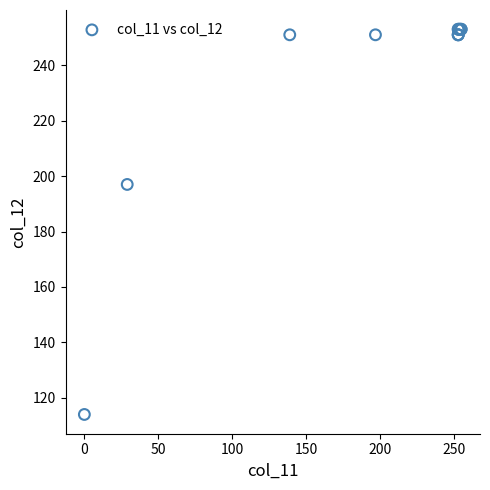

What Y value in the scatter plot is closest to 183?

197